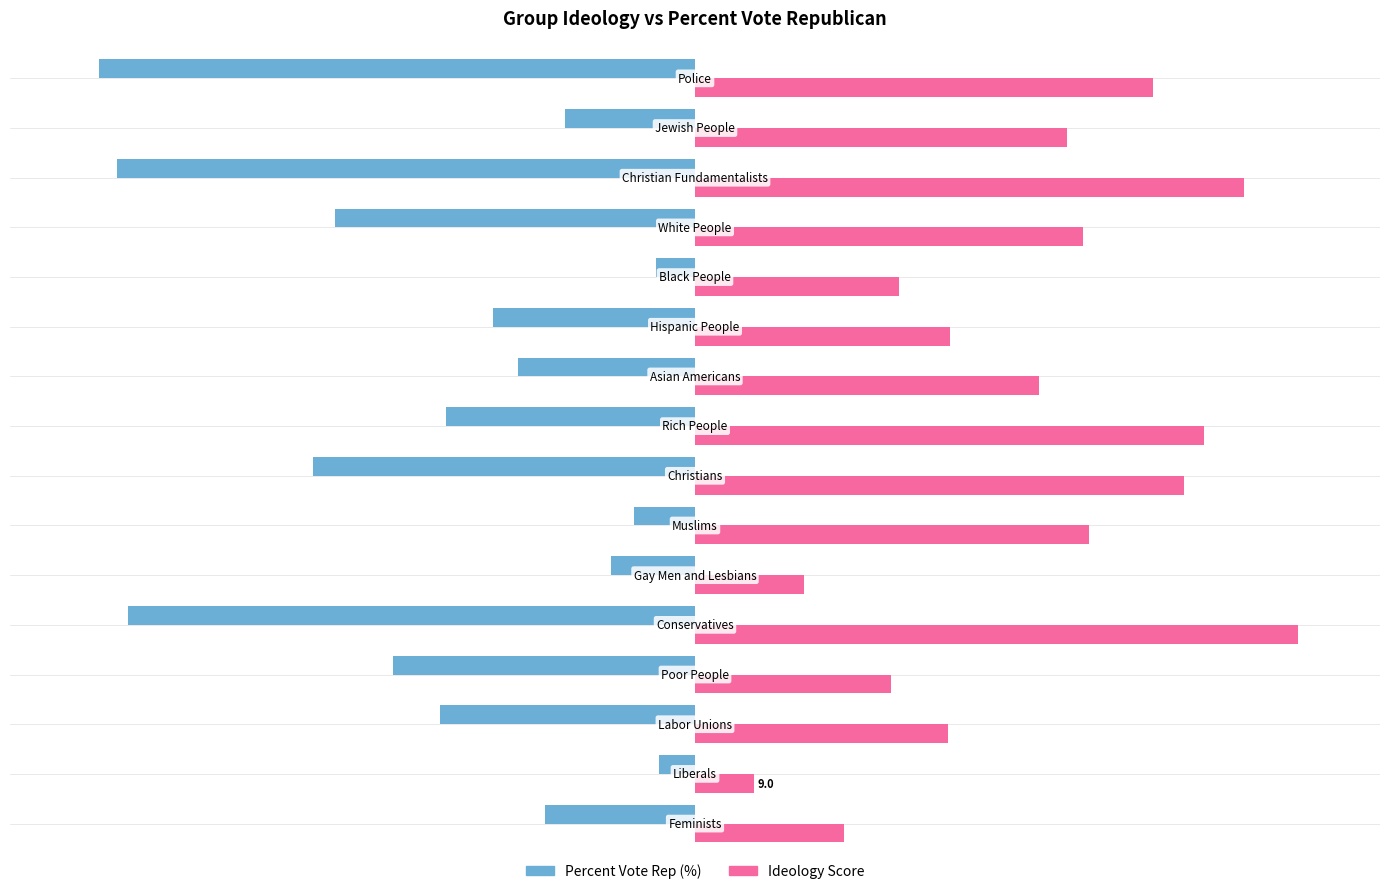

Which series has the largest total across all categories?

Ideology Score